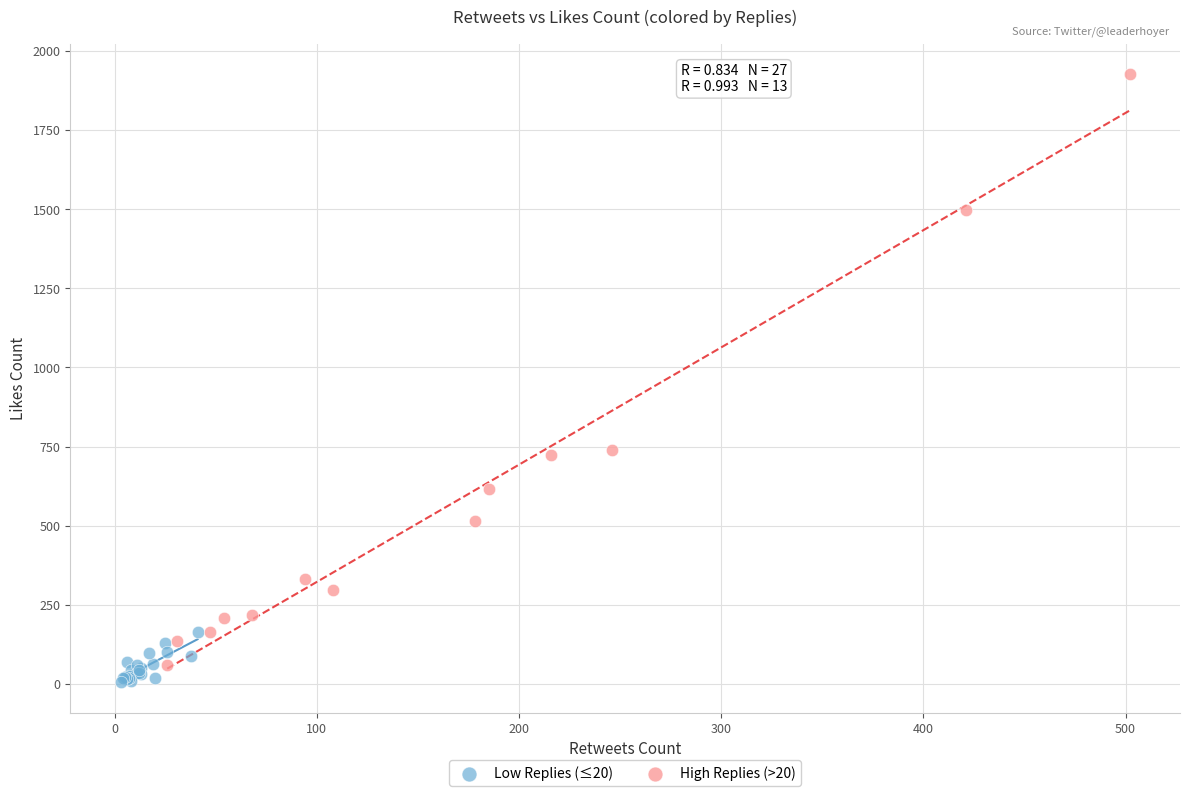

Which series contains the highest Y value?

High Replies (>20)